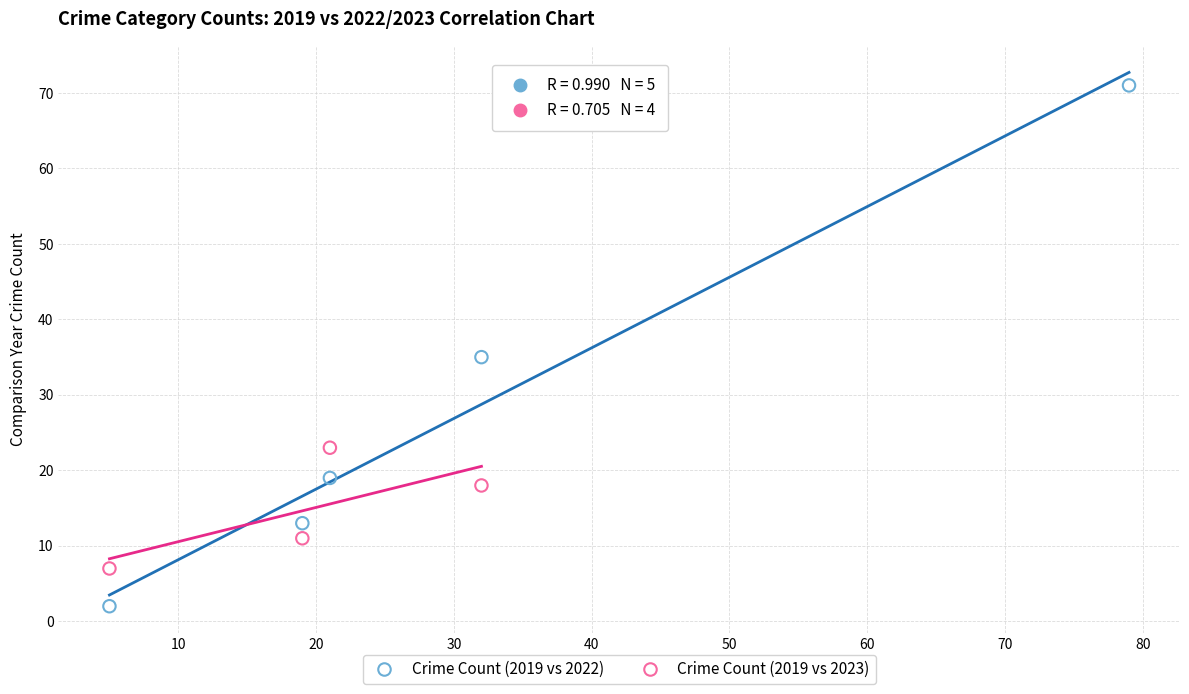

Which series reaches the minimum Y coordinate?

Crime Count (2019 vs 2022)